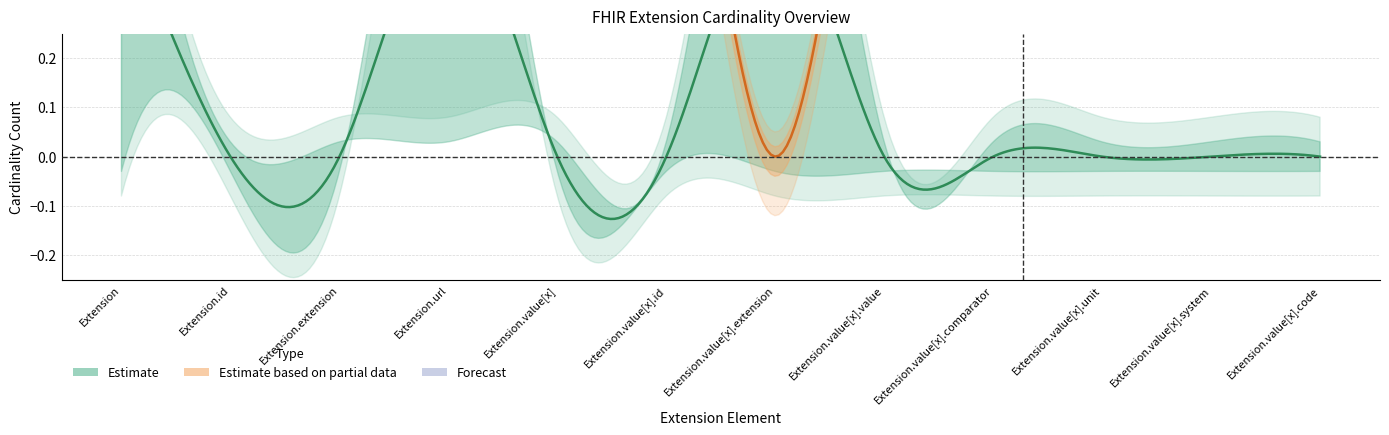

What is the total value across all series at Extension?

1